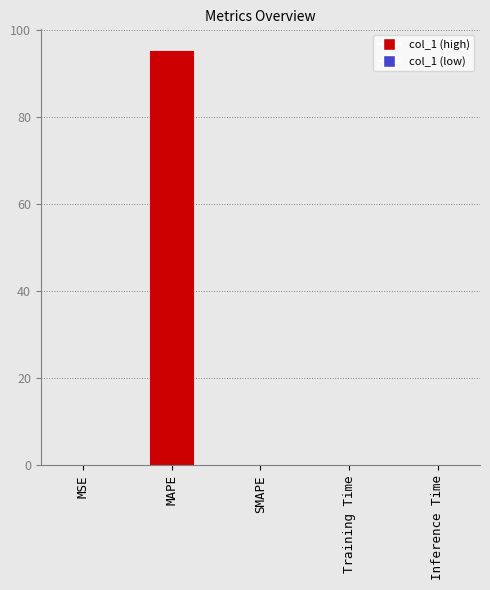

What is the sum of the values at MAPE and MSE?

95.5